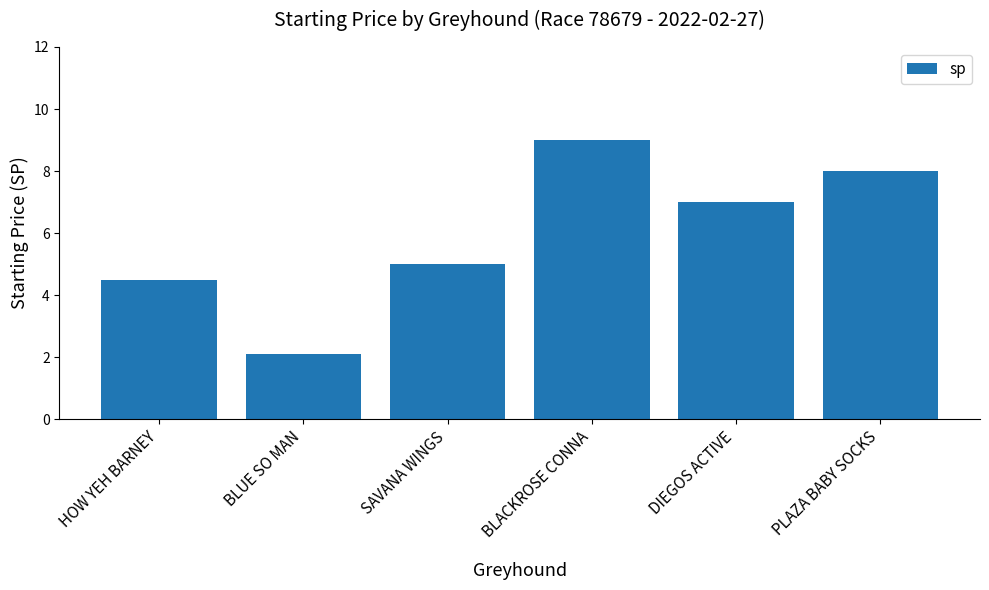

What is the difference between the values at PLAZA BABY SOCKS and SAVANA WINGS?

3.0